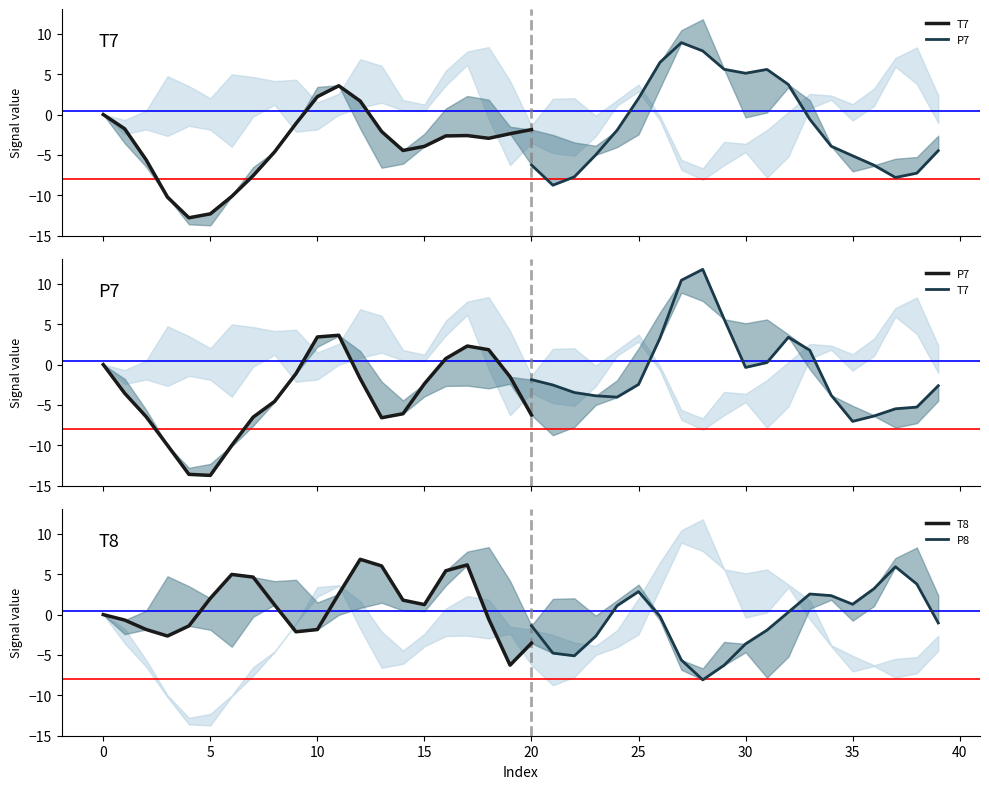

After their last crossing, which series has the higher values: T7 or P8?

P8